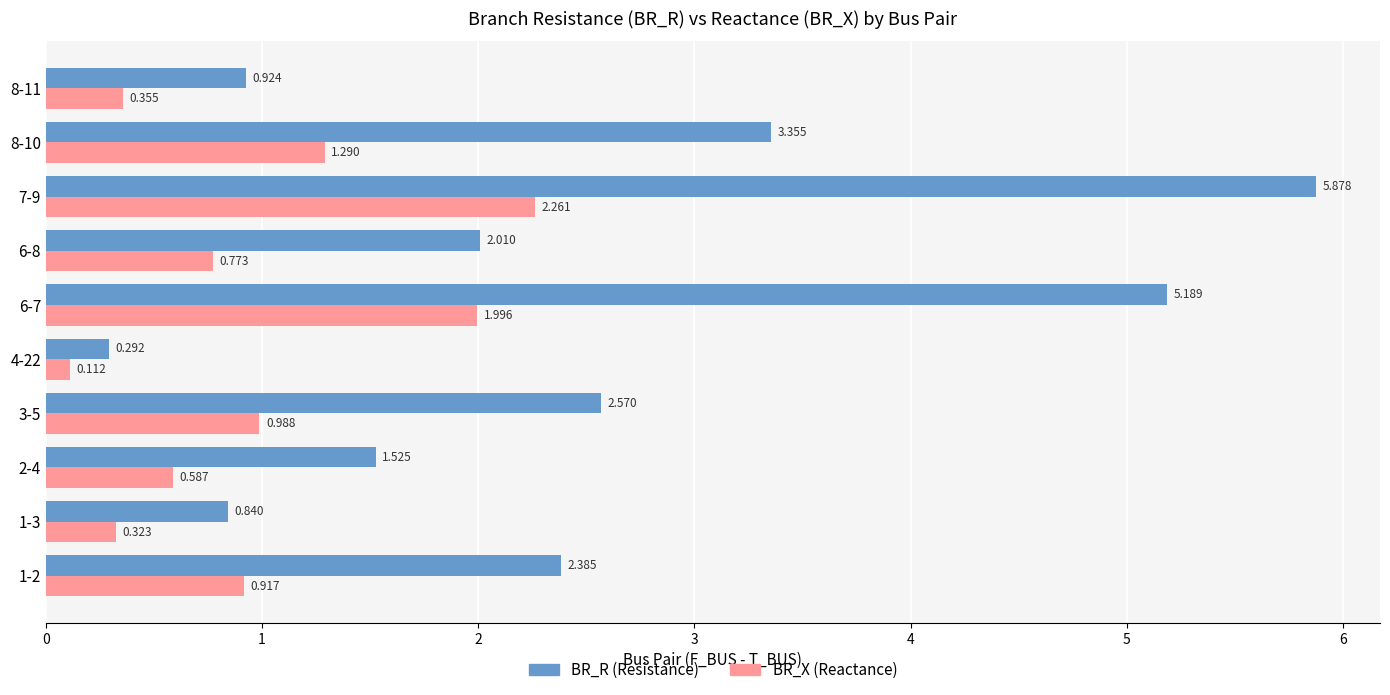

How many data points does each series have?

10